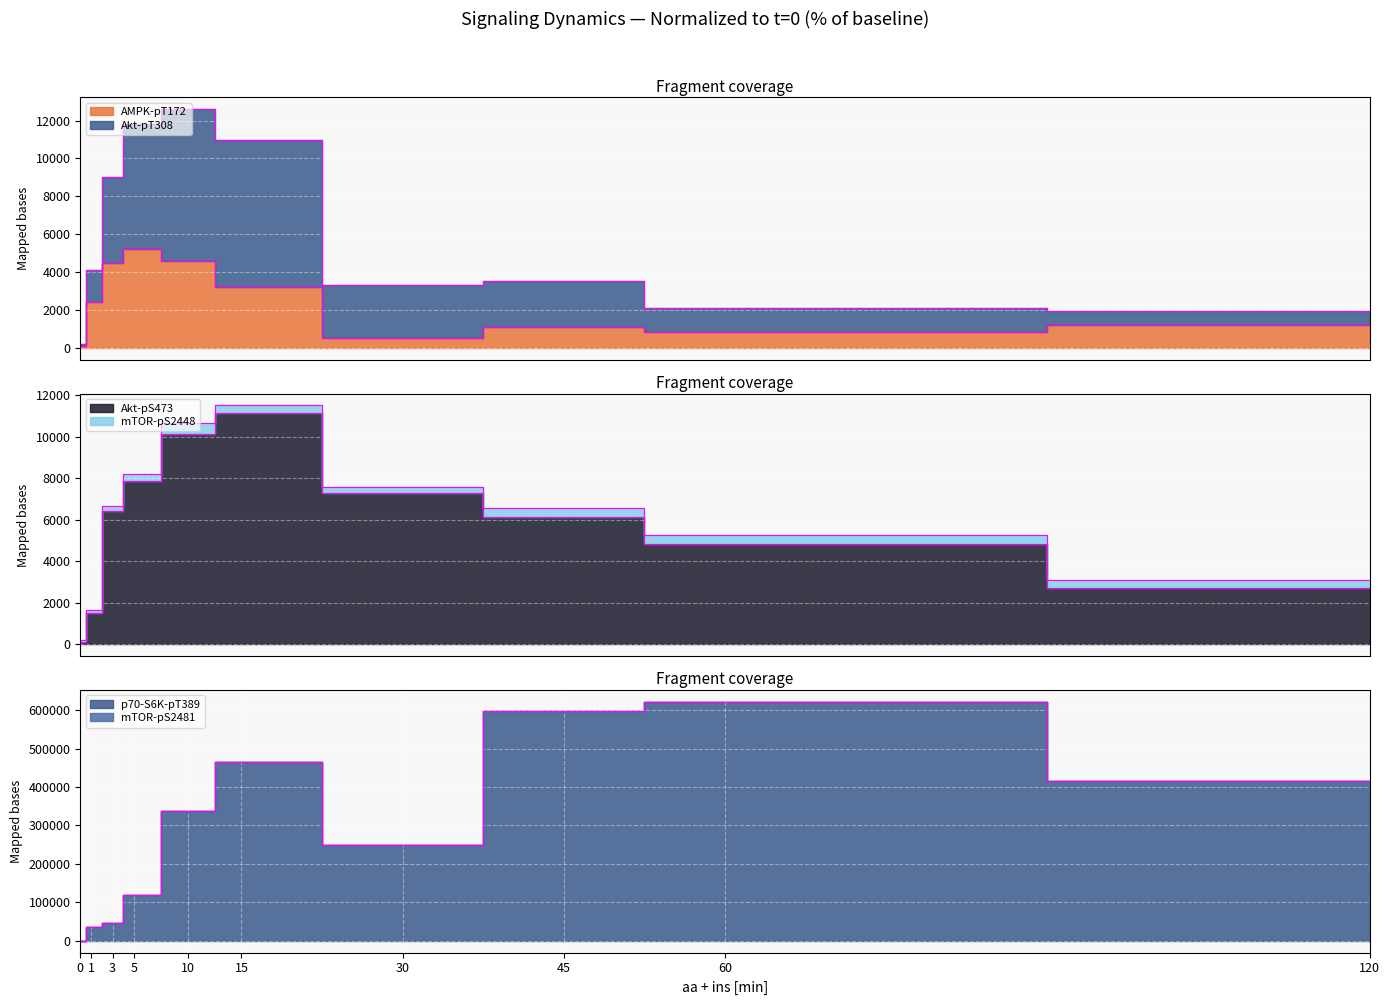

The value of Akt-pS473 at 60 is 6636.9. True or false?

False